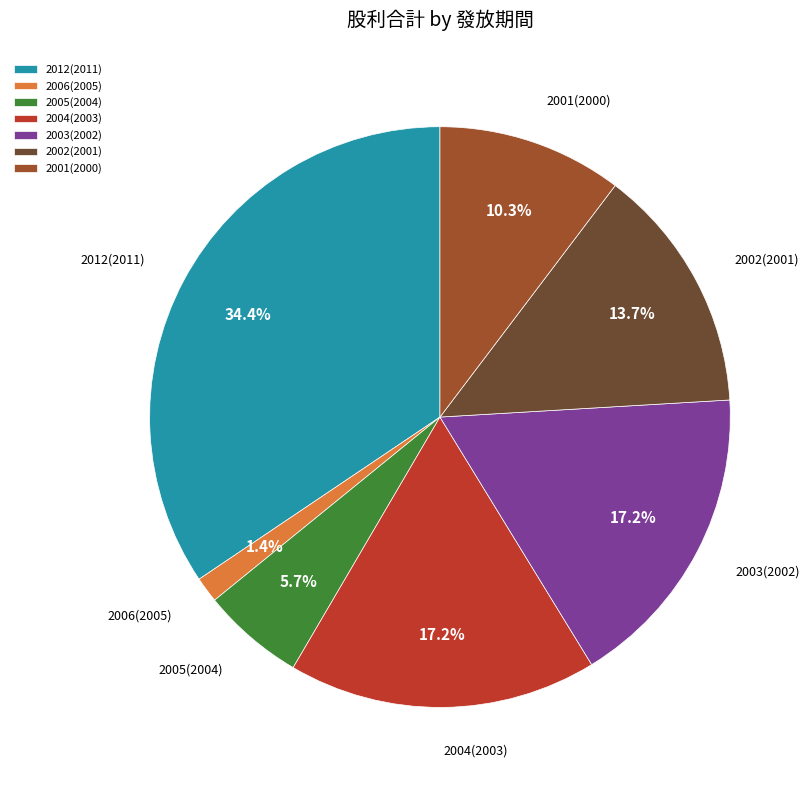

Is the sum of 2003(2002) and 2004(2003) greater than half?

No